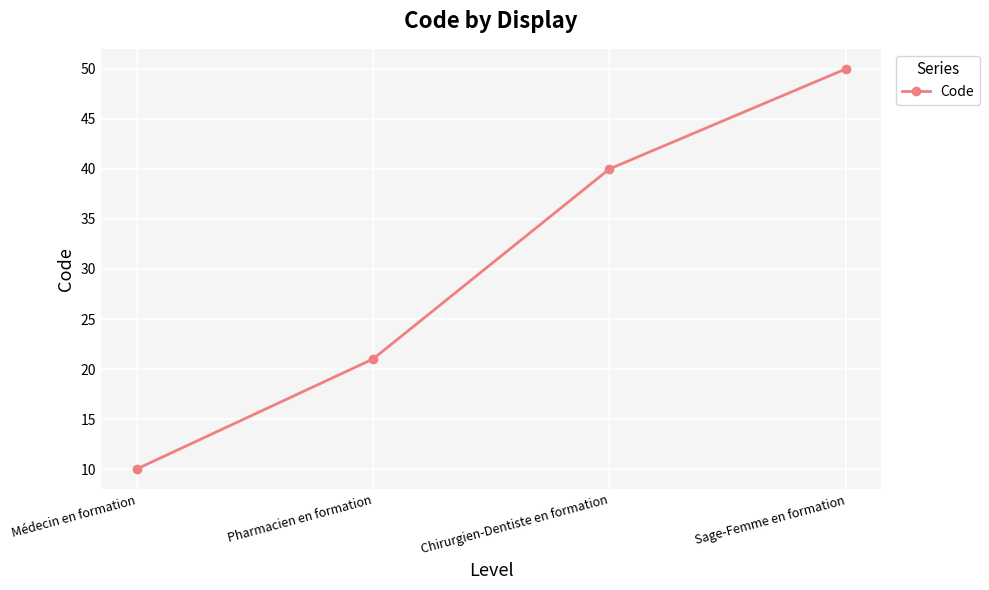

At which category does the chart reach its minimum across all series?

Médecin en formation